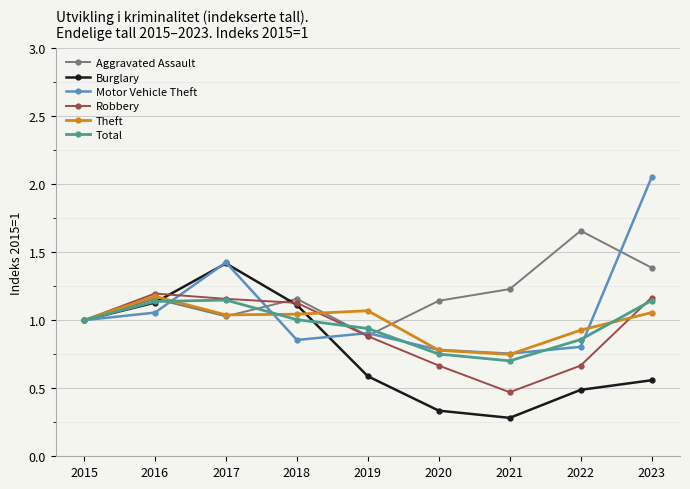

What are all the series names shown in the legend?

Aggravated Assault, Burglary, Motor Vehicle Theft, Robbery, Theft, Total